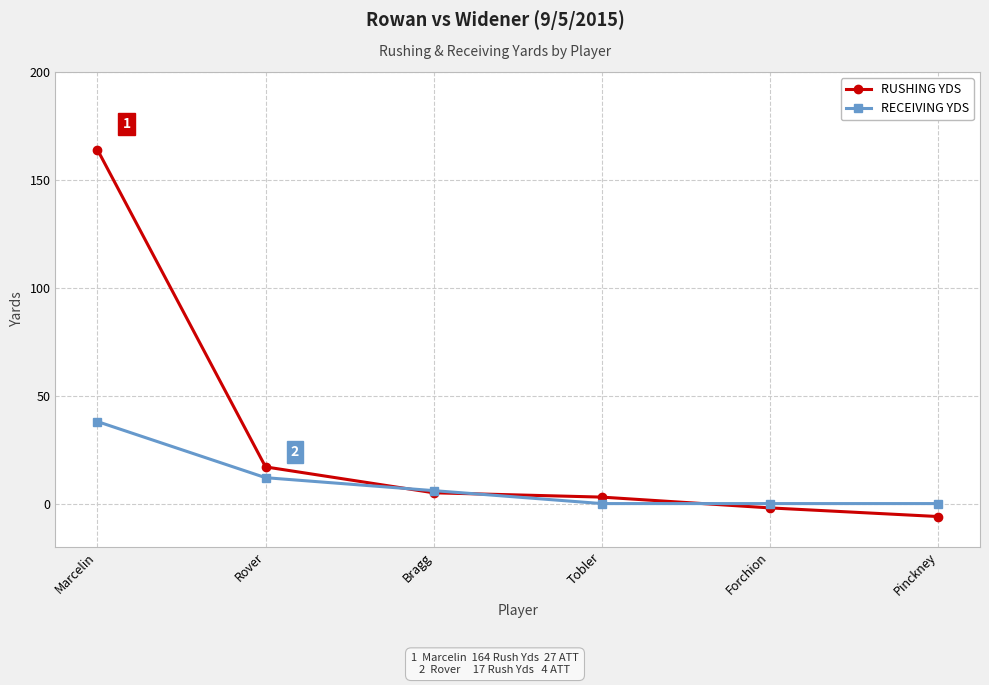

At Forchion, list the series in order from largest to smallest.

RECEIVING YDS, RUSHING YDS